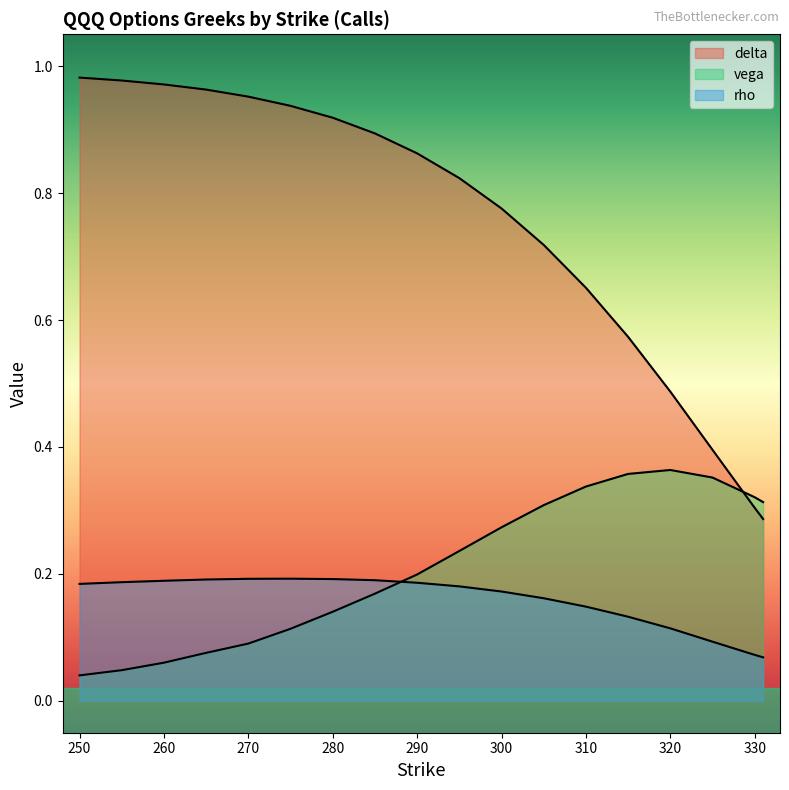

Which series has the largest total across all categories?

delta